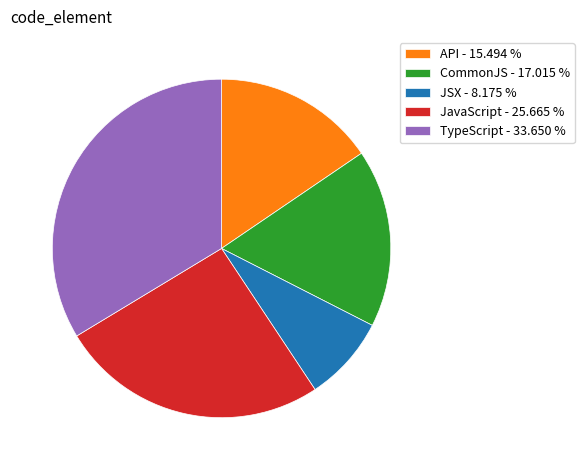

Does any single category account for the majority?

No